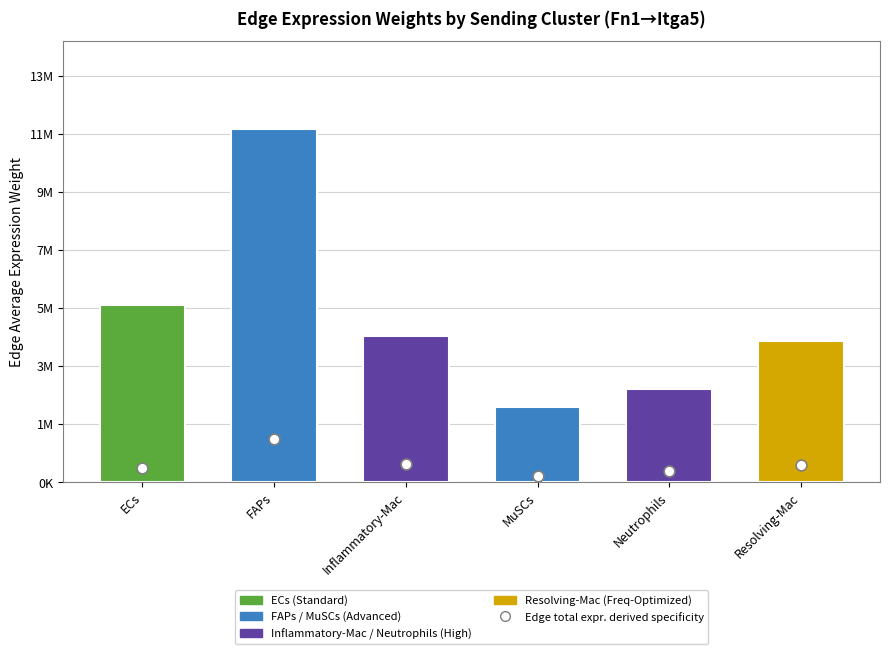

What is the ratio of the value at Neutrophils to the value at Inflammatory-Mac?

0.6